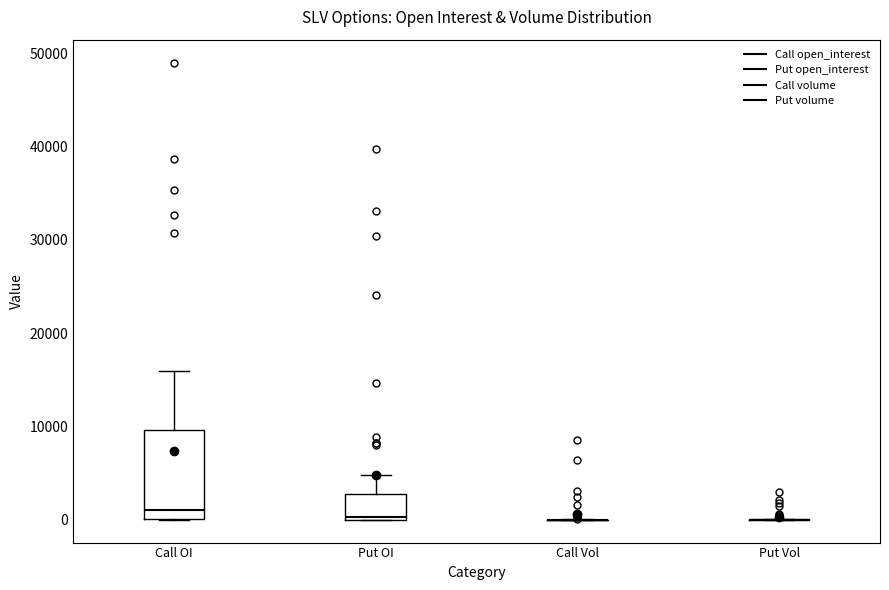

Reading left to right, transcribe this box plot: for each box, give where its median line is, the range the box spans, and where its two whiskers end, as read against the y-axis. The values are not printed on the chart, so give them approximately, as read against the axis.

Call OI: median 1000, box 0 to 10000, whiskers 0 to 16000
Put OI: median 0, box 0 to 3000, whiskers 0 to 5000
Call Vol: box collapsed to a line at 0, whiskers 0 to 0
Put Vol: box collapsed to a line at 0, whiskers 0 to 0